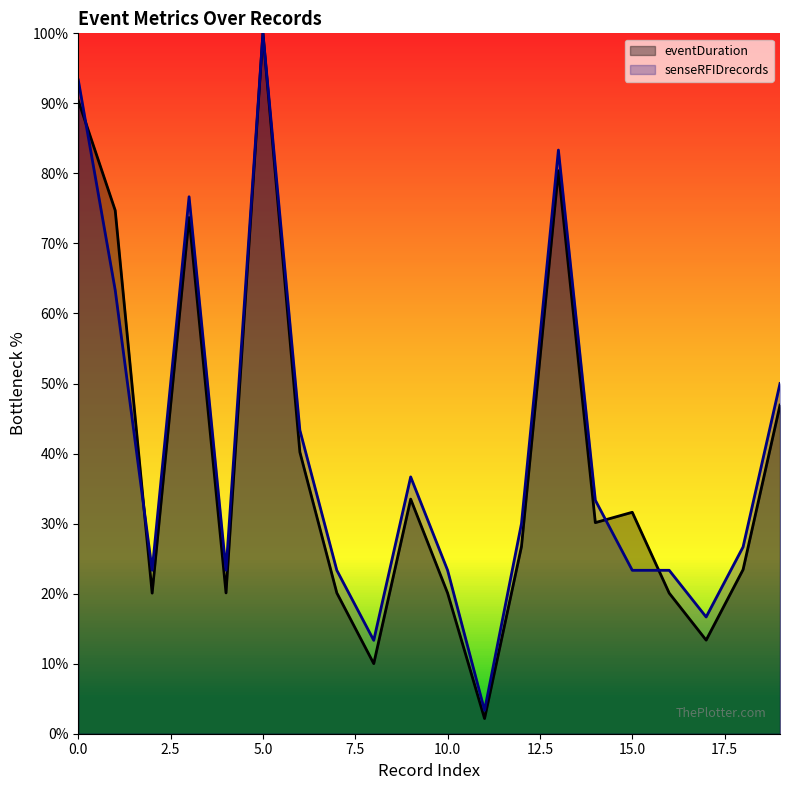

True or false: eventDuration has a value of 40.2 at 6.

True